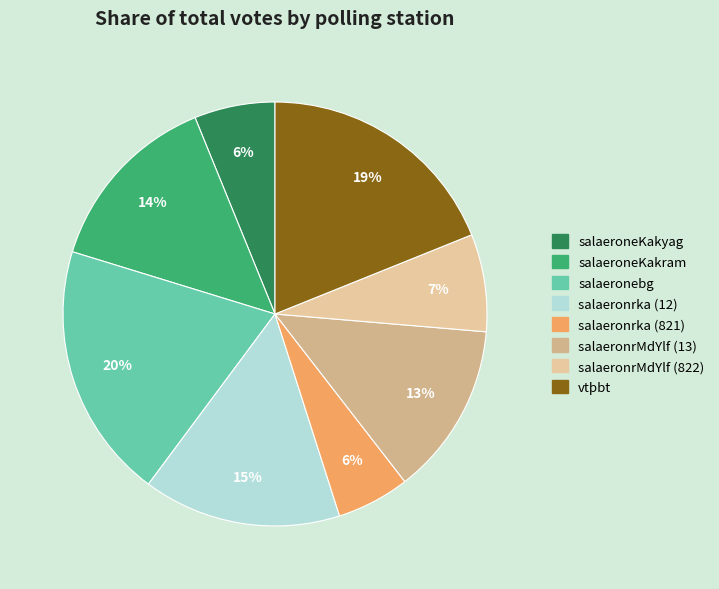

Is there a majority slice in this chart?

No